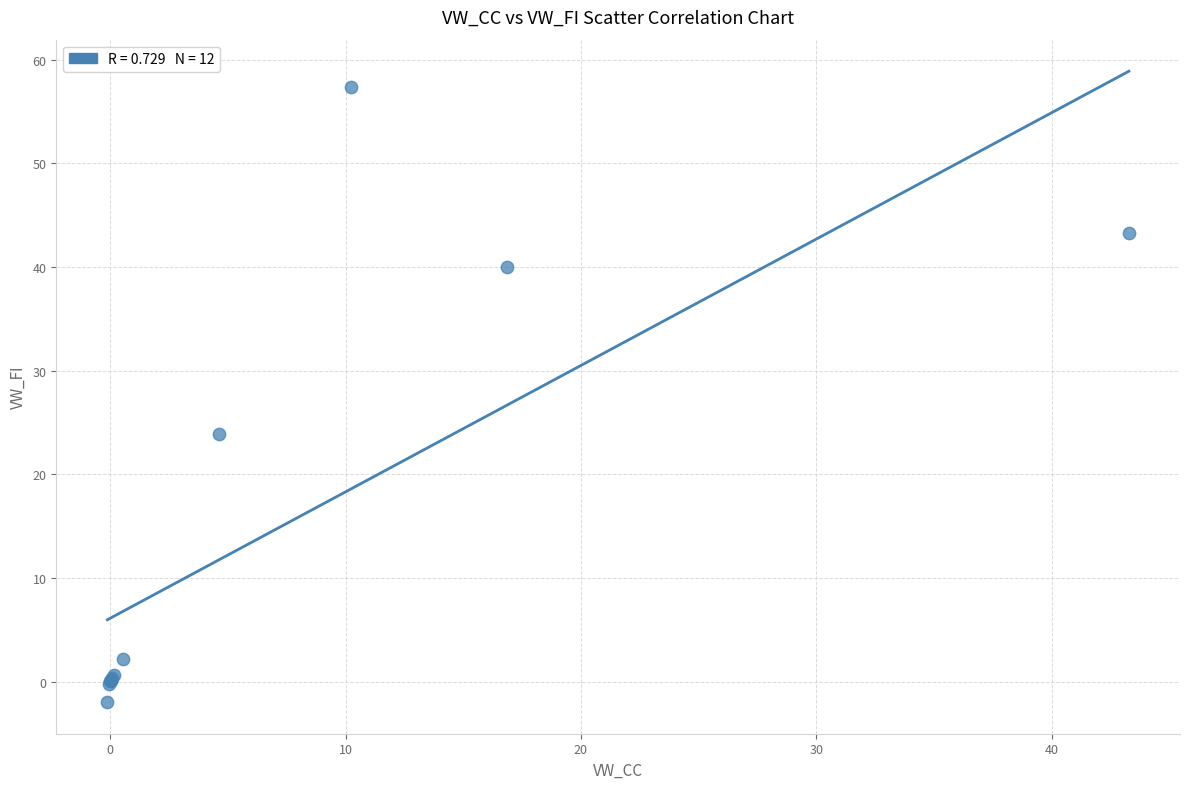

What Y value in the scatter plot is closest to 27?

23.9